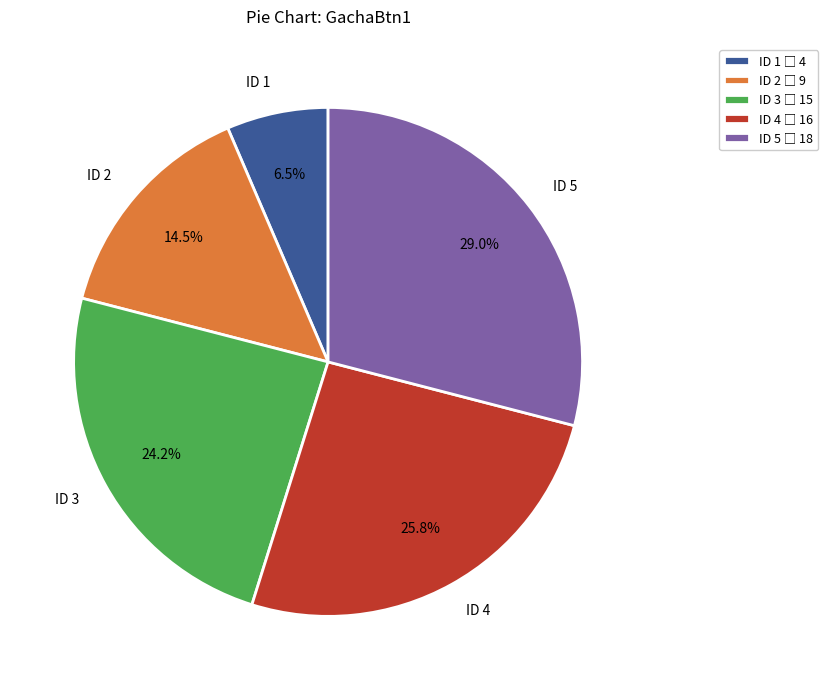

What percentage do ID 1 and ID 4 together represent?

32.3%